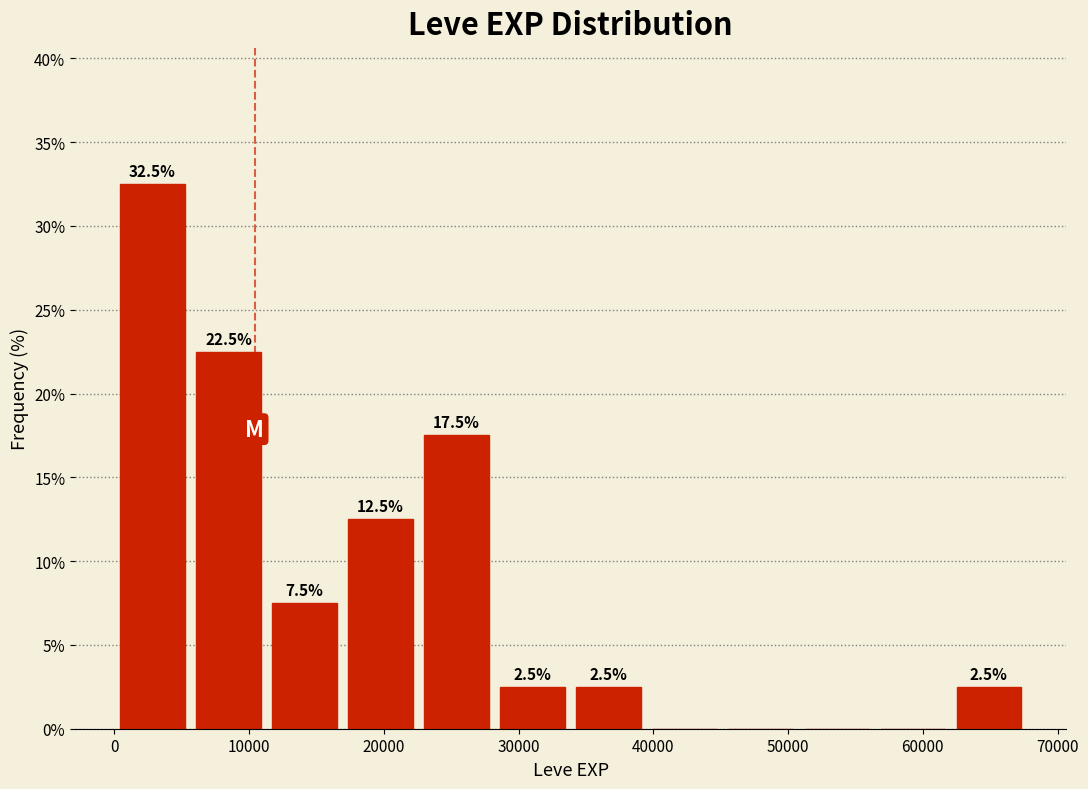

Which range on the x-axis has the tallest bar?

0 to 6000